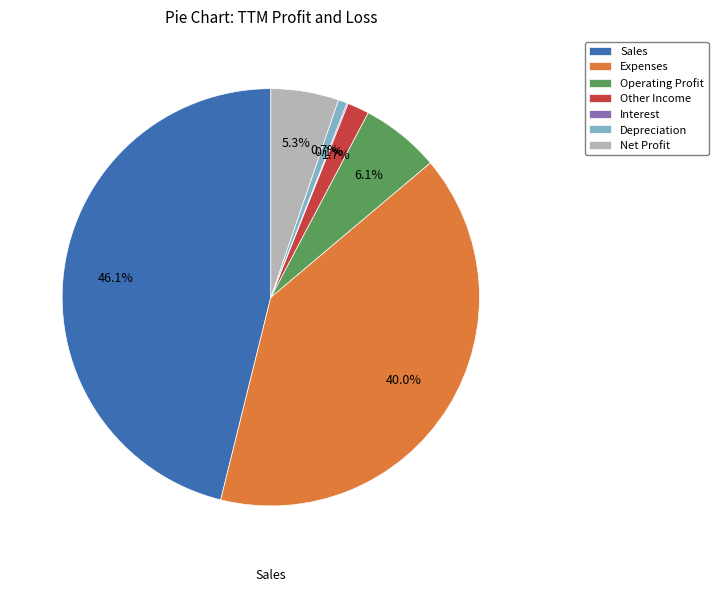

What percentage is the Sales slice, to the nearest percent?

46%